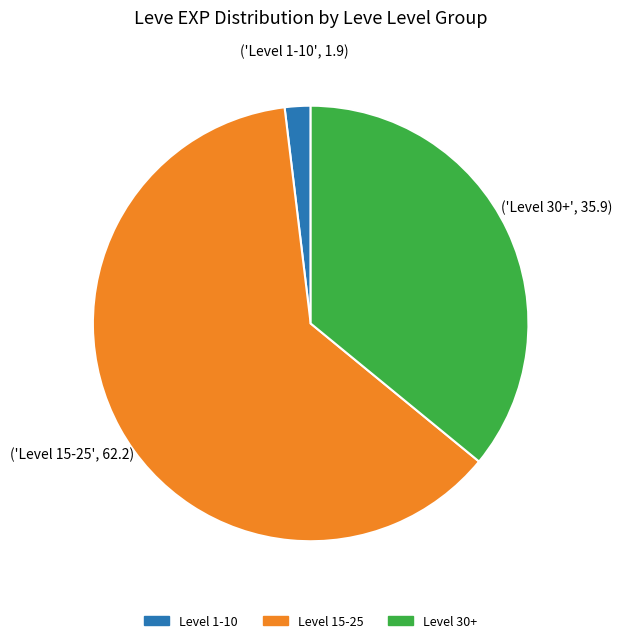

Does any single category account for the majority?

Yes